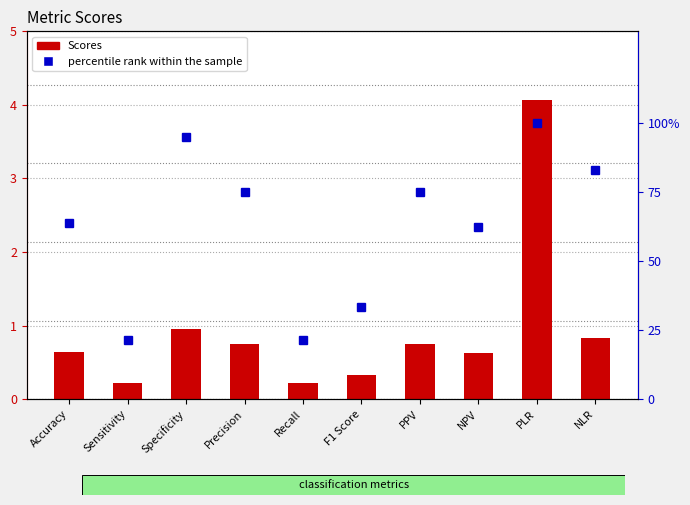

Reading right to left, transcribe all the data shown in this chart.

Scores: 0.8	4.1	0.6	0.8	0.3	0.2	0.8	0.9	0.2	0.6
percentile rank within the sample: 82.9	100.0	62.1	75.0	33.3	21.4	75.0	94.7	21.4	63.6